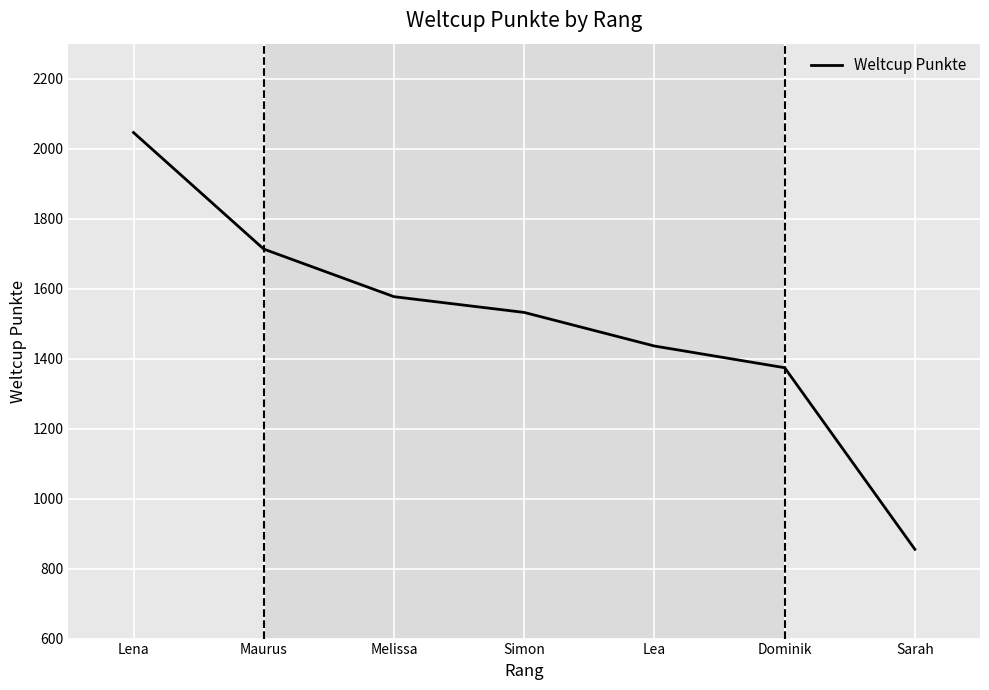

How many series are shown in this chart?

1